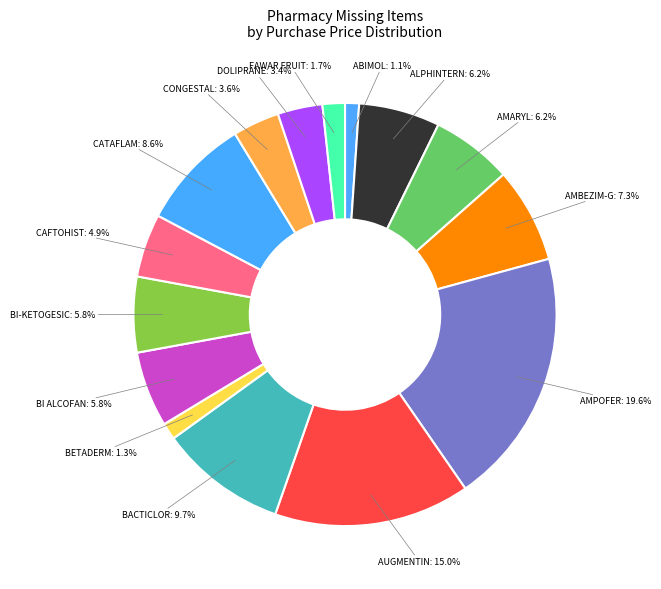

What is the largest slice in the pie chart?

AMPOFER